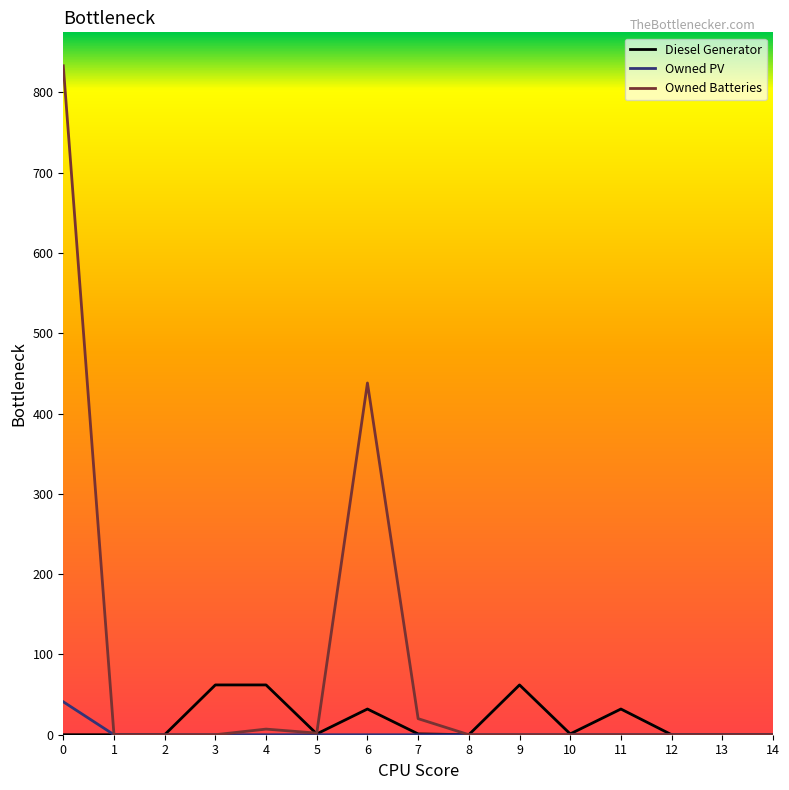

The Owned PV series shows -28 at 1. True or false?

False